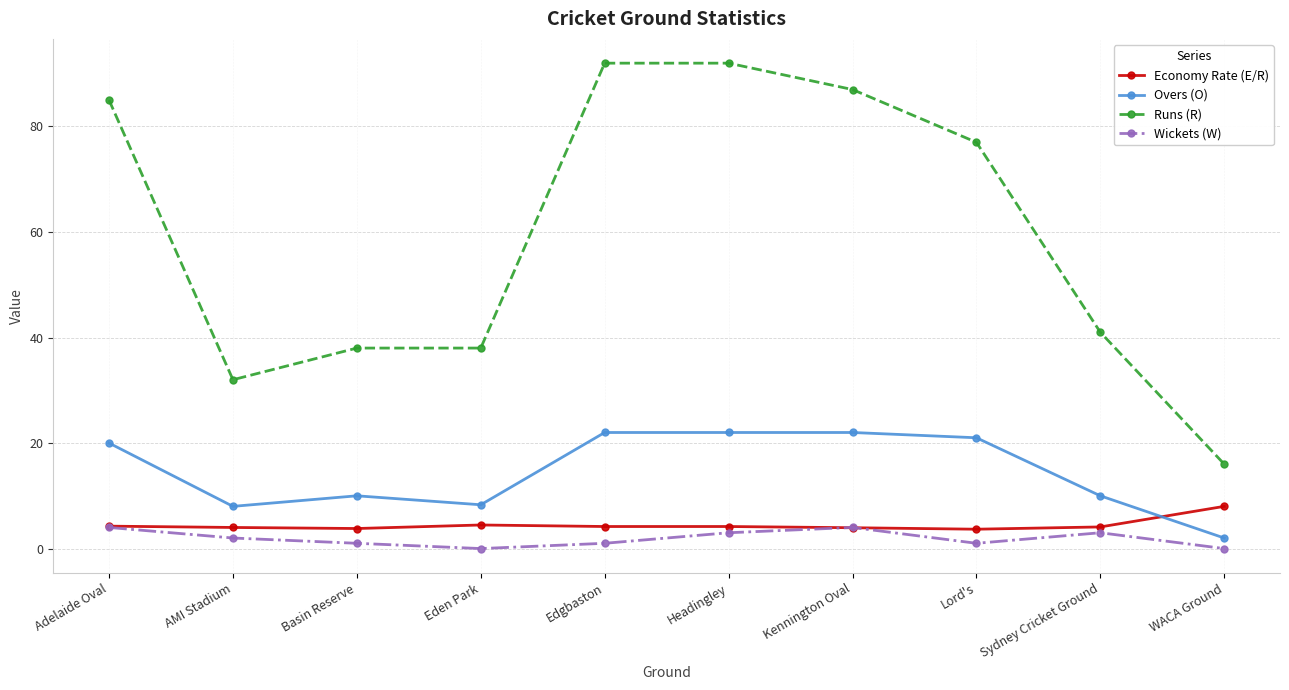

At how many categories does at least one series exceed 40?

6